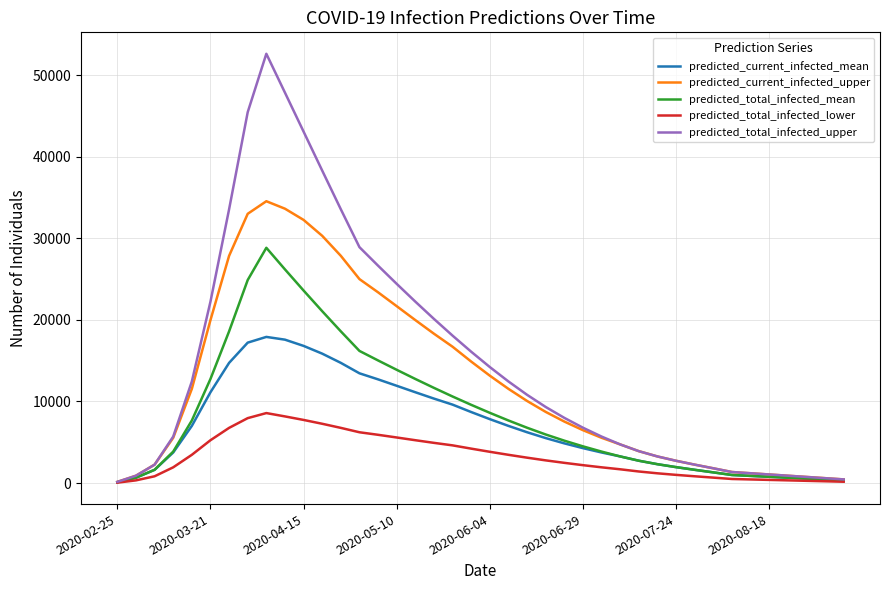

Which series has the widest spread of values?

predicted_total_infected_upper